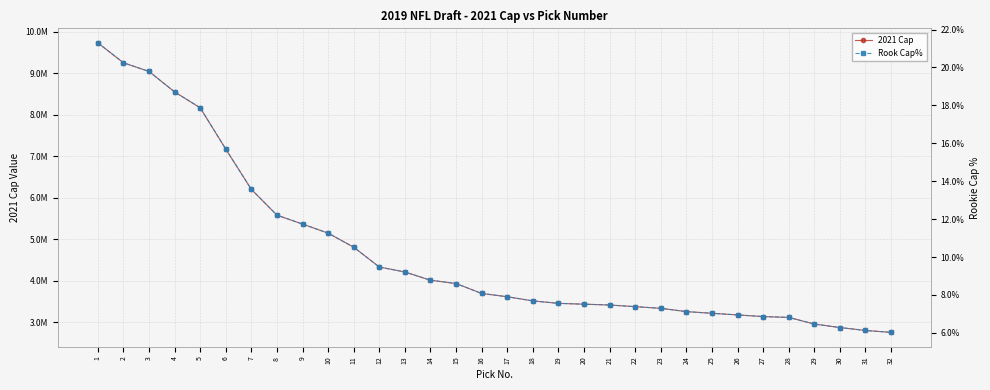

What is the total value across all series at 13?

4210664.1